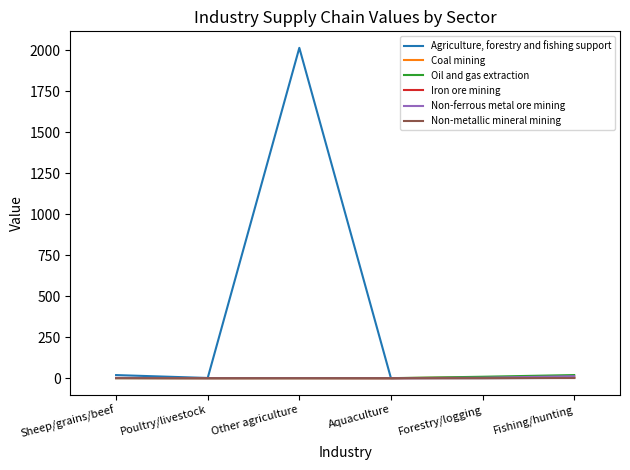

Which category has the highest value in the Agriculture, forestry and fishing support series?

Other agriculture